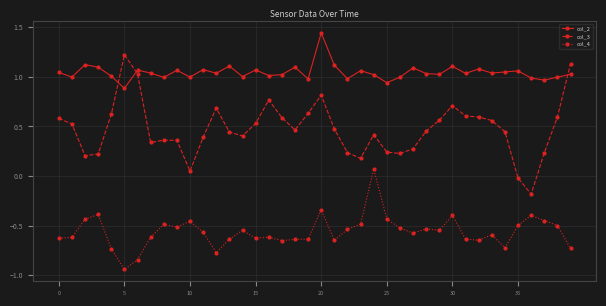

What is the sum of all col_3 values?

19.0